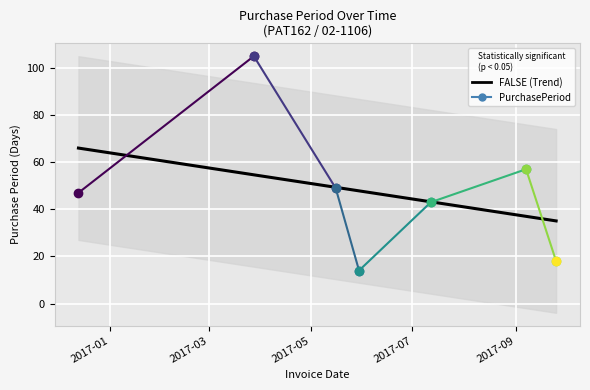

What is the difference between the maximum and minimum values?

91